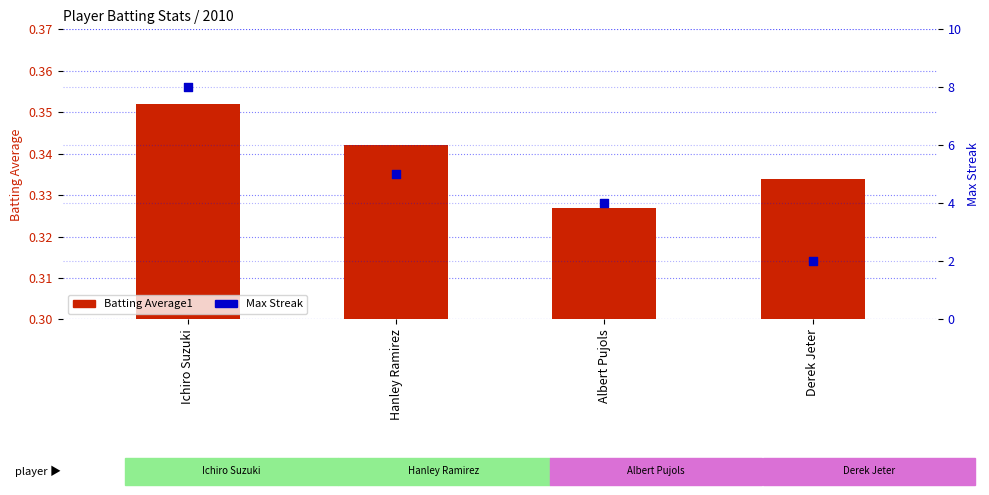

At how many categories does at least one series exceed 2?

3